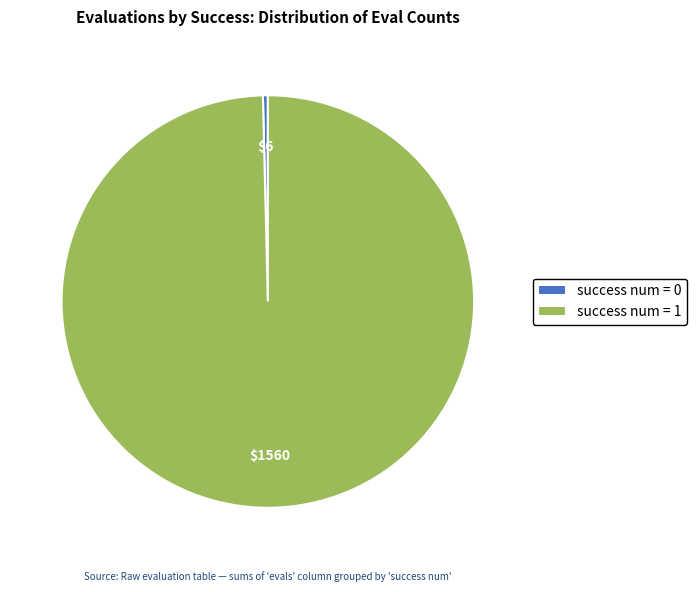

Rank the categories by value from highest to lowest.

success num = 1, success num = 0